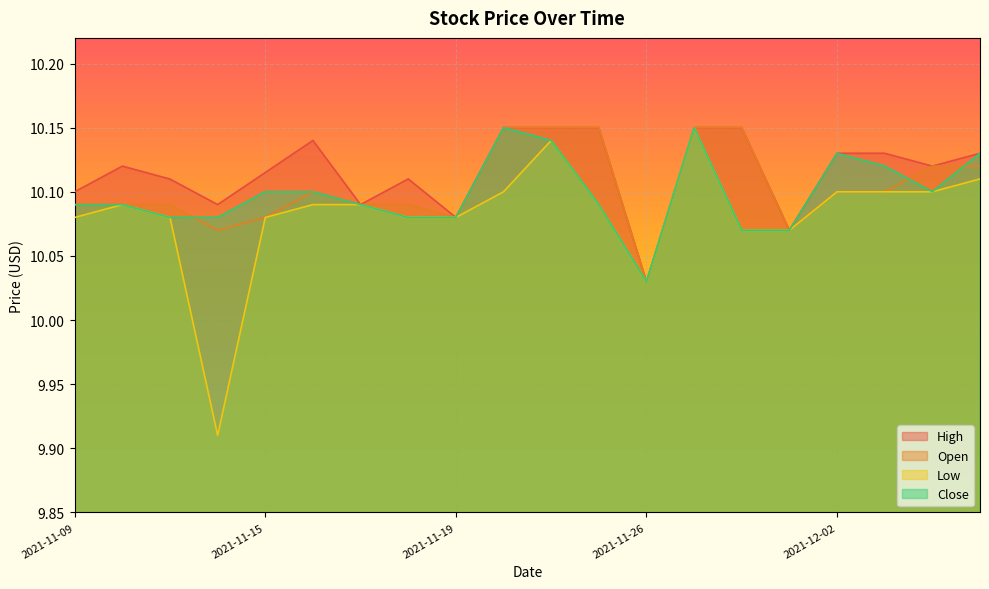

The value of Open at 2021-12-01 is 10.1. True or false?

True